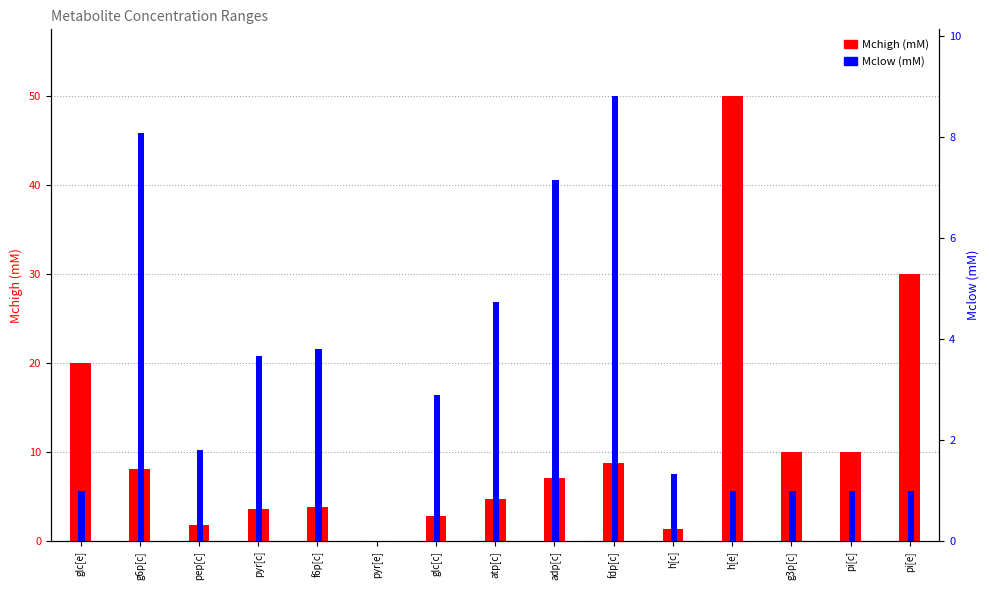

What is the difference between the Mclow (mM) values at f6p[c] and atp[c]?

0.9